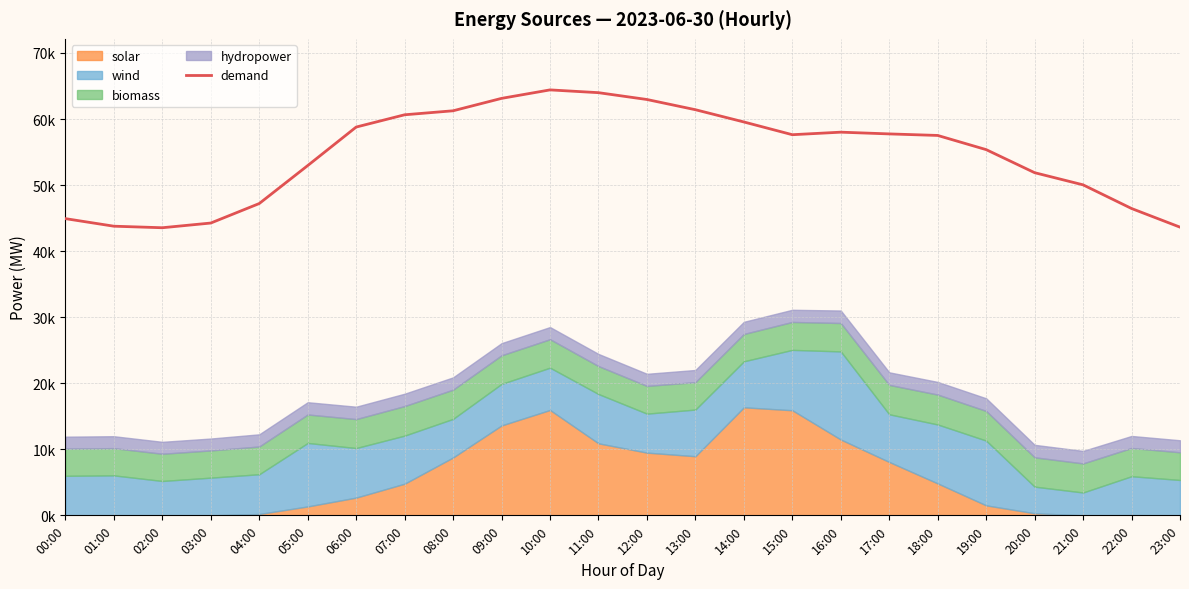

Where is the data nearest to the value 53975?

05:00